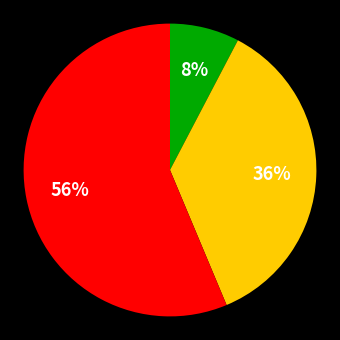

Is there any slice that represents more than half of the pie?

Yes